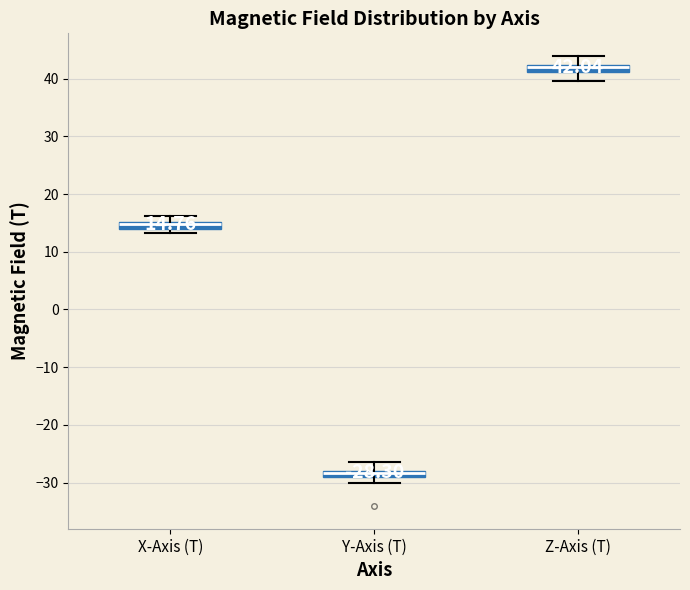

Which box's median line is the lowest?

Y-Axis (T)